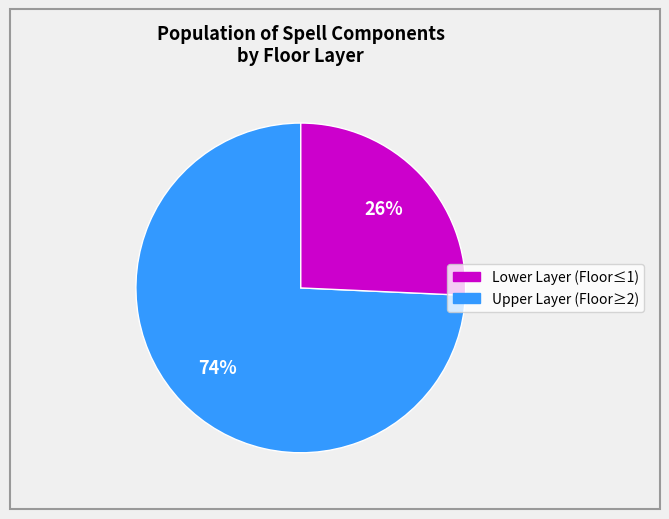

How many segments does this pie chart have?

2